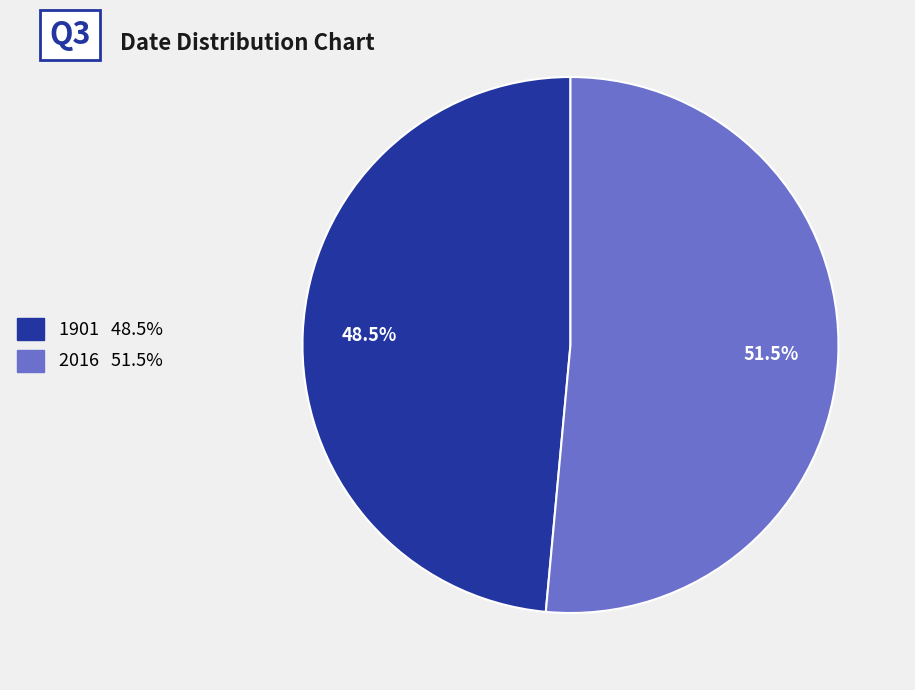

Count the number of slices in the pie.

2